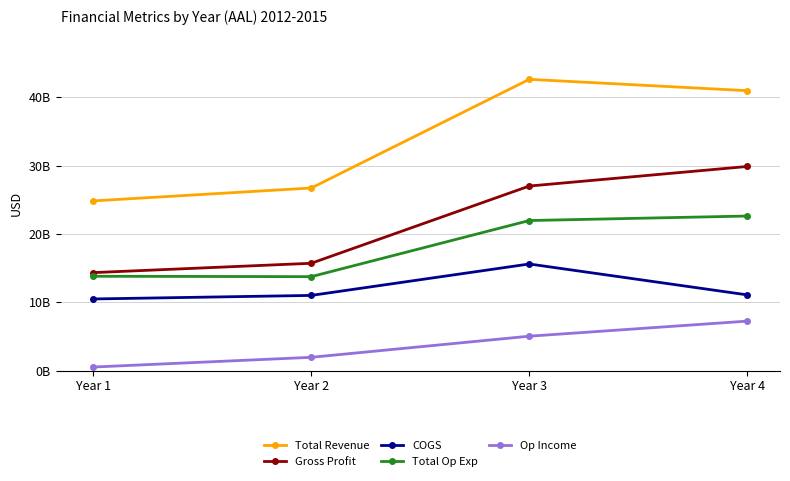

Reading right to left, what are all the values shown in this chart?

Total Revenue: 40990000000	42650000000	26743000000	24855000000
Gross Profit: 29894000000	27030000000	15724000000	14356000000
COGS: 11096000000	15620000000	11019000000	10499000000
Total Op Exp: 22639000000	21981000000	13766000000	13822000000
Op Income: 7255000000	5049000000	1958000000	534000000